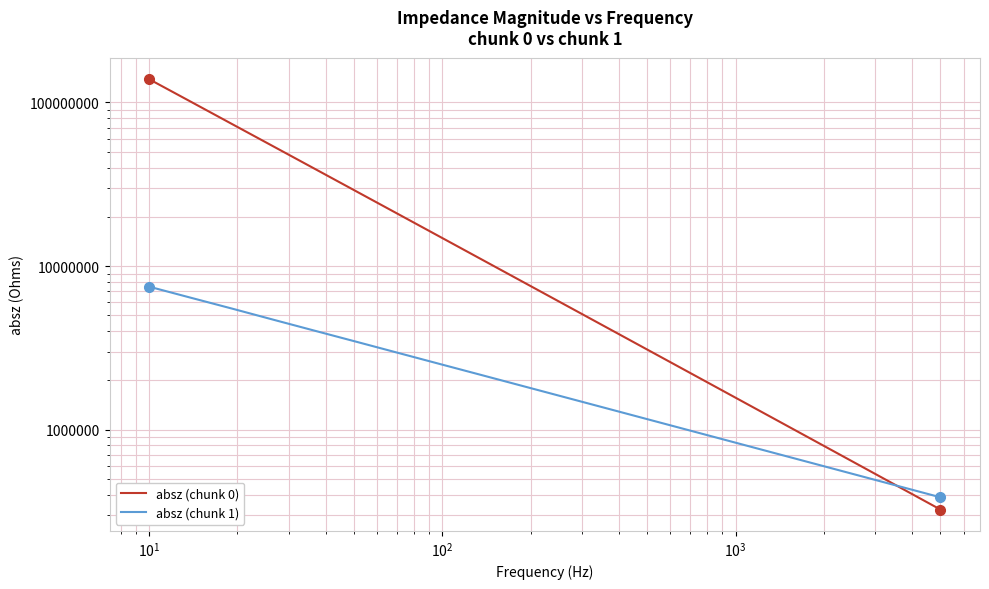

What is the greatest value displayed?

138683000